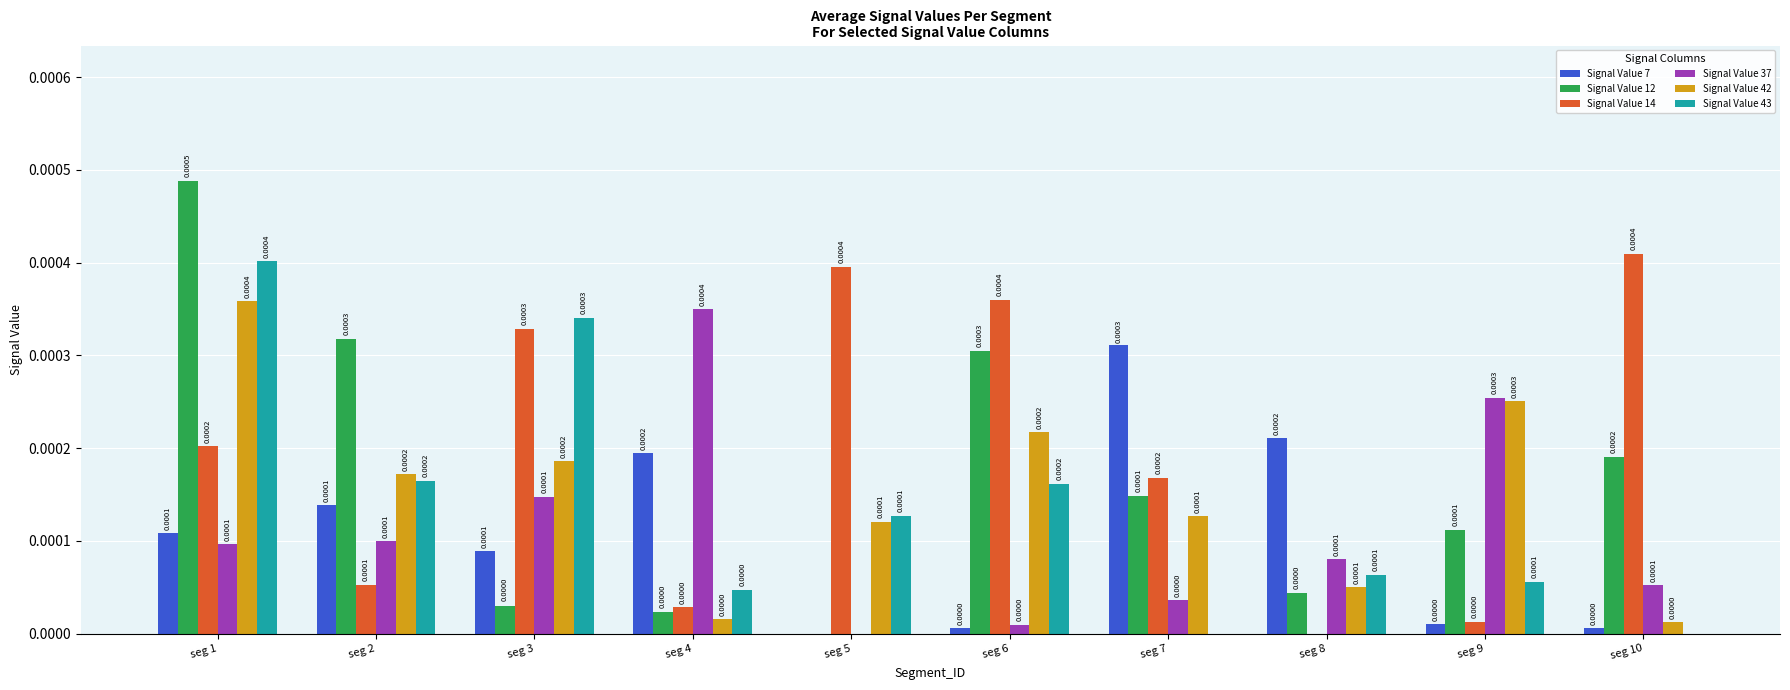

Count the number of data series in this chart.

6